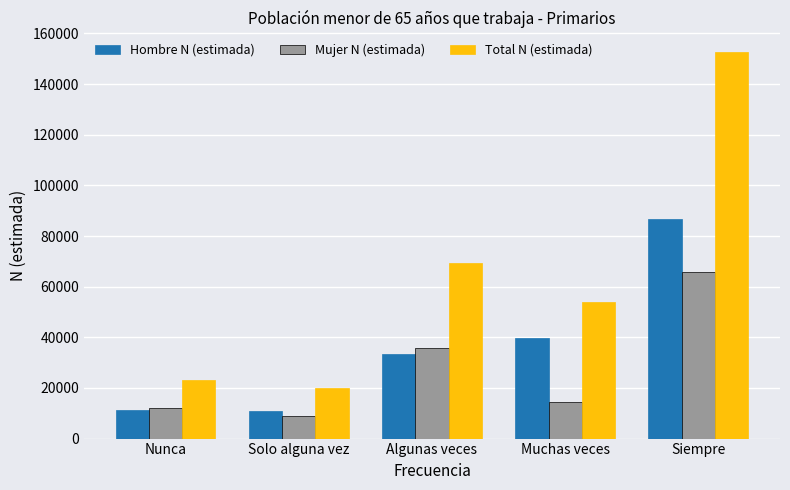

At which category does the chart reach its minimum across all series?

Solo alguna vez